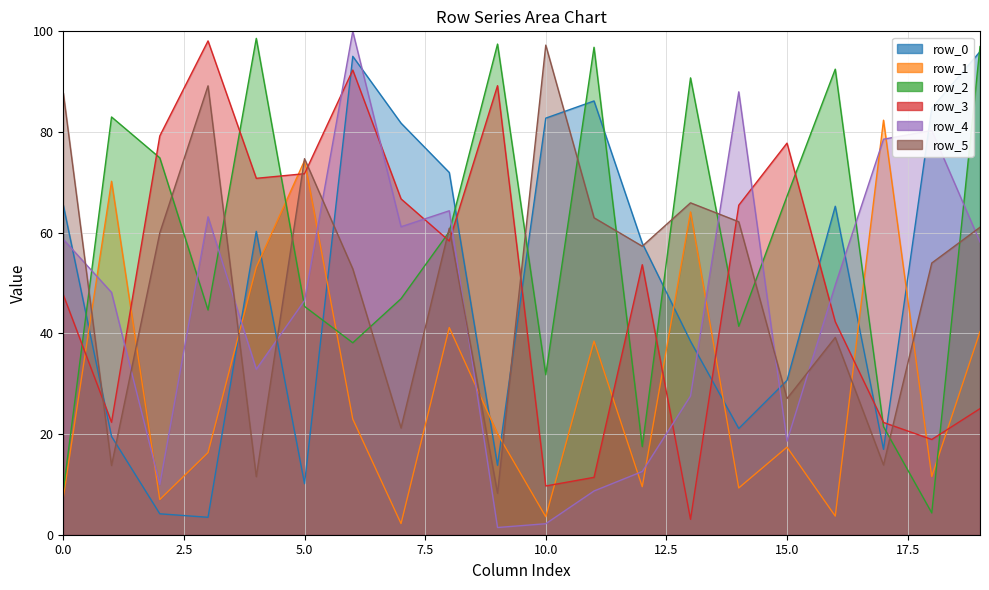

True or false: row_2 has more than 0 interior local peaks.

True